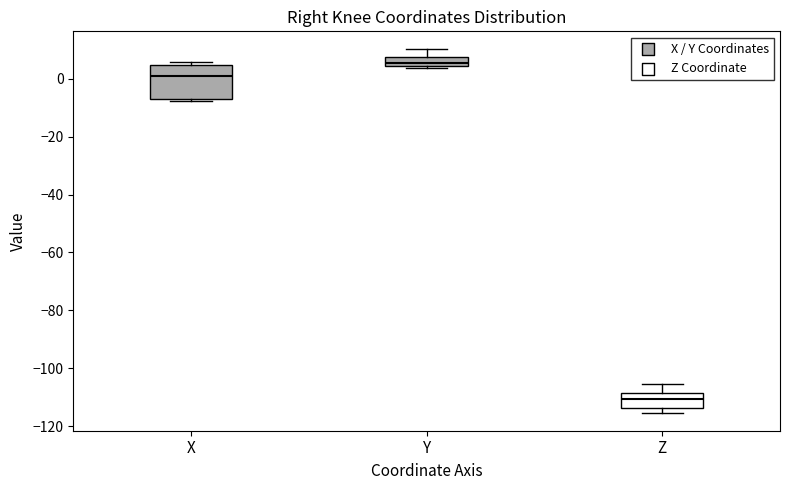

Which box has the highest median line?

Y